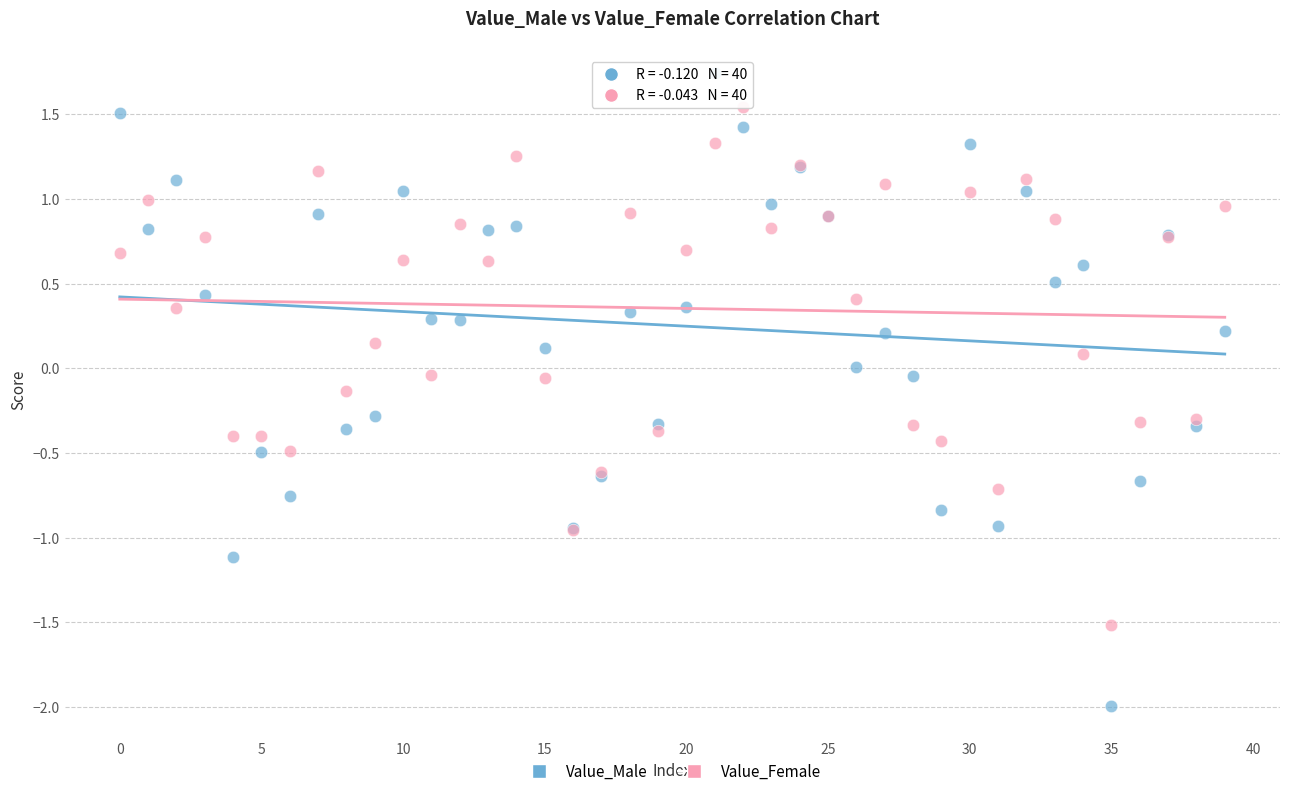

Which series reaches the maximum Y coordinate?

Value_Male